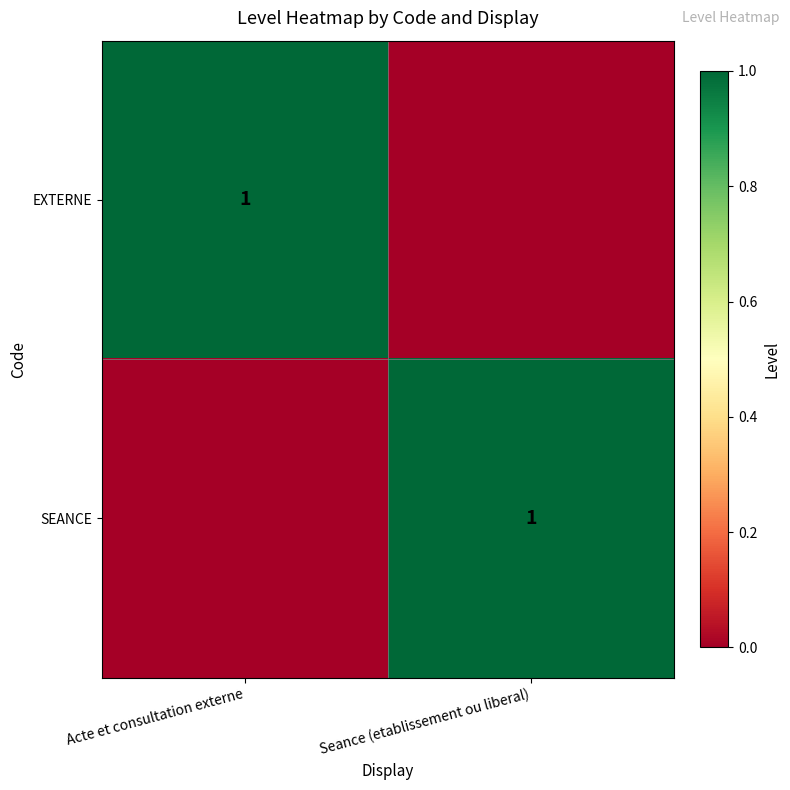

The value of SEANCE at Seance (etablissement ou liberal) is 0. True or false?

False